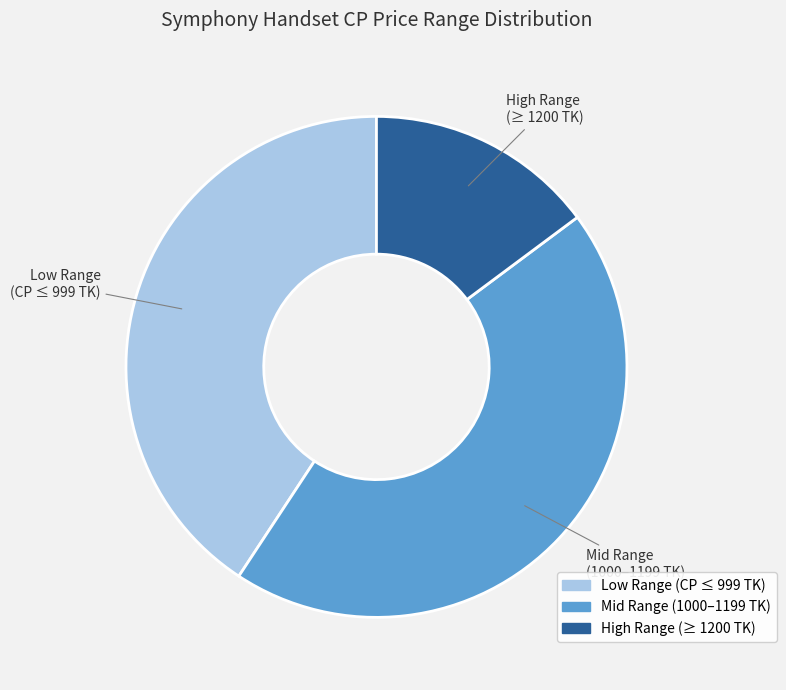

Does any single category account for the majority?

No